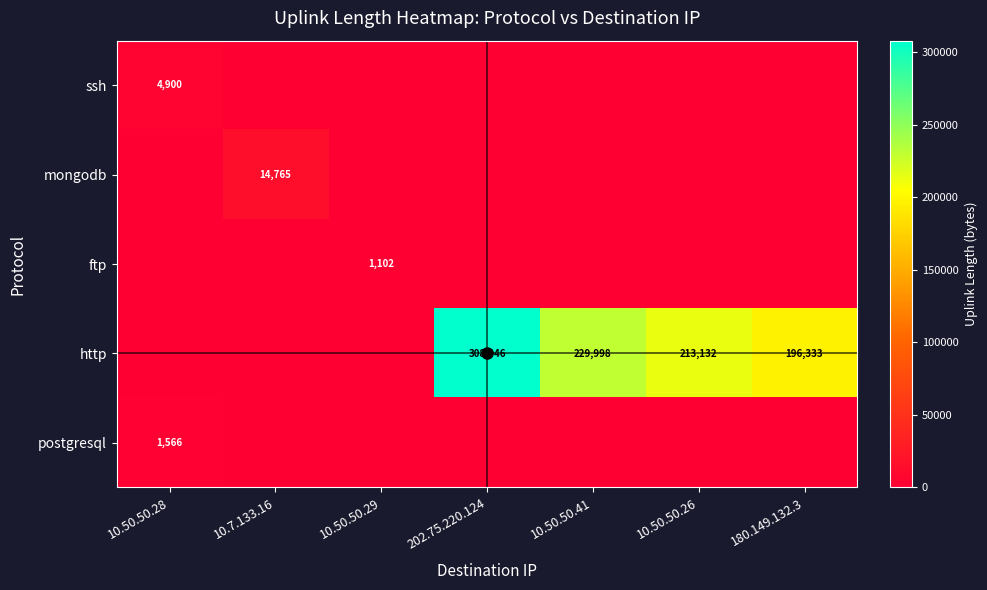

How many data points in http are less than 196333?

3